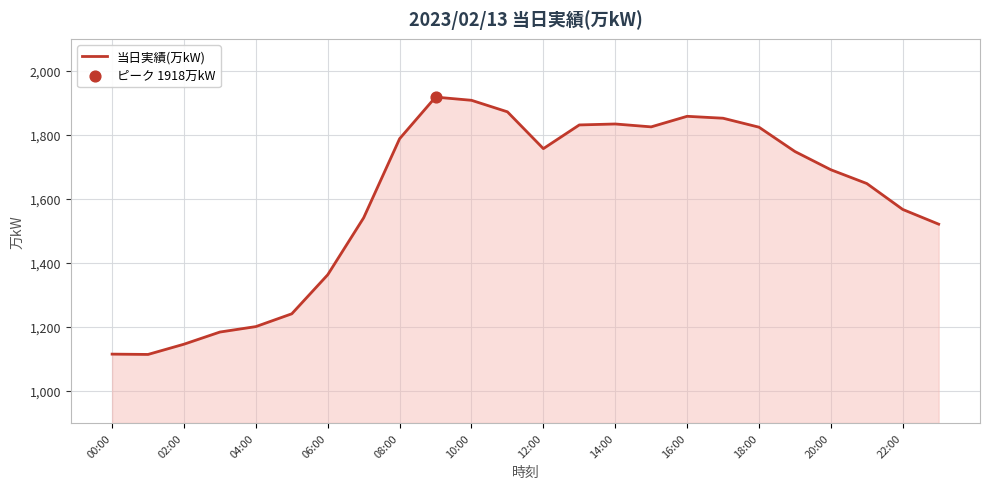

What is the maximum value shown in the chart?

1918